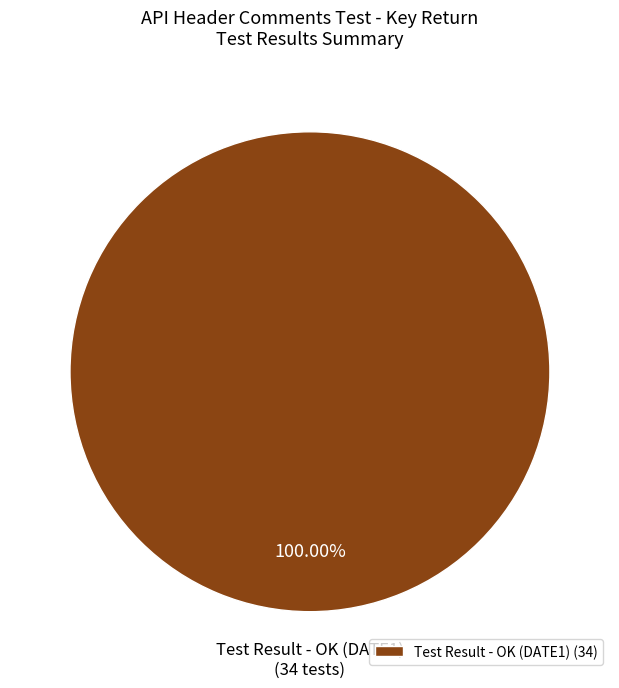

Which slice represents more than half of the pie?

Test Result - OK